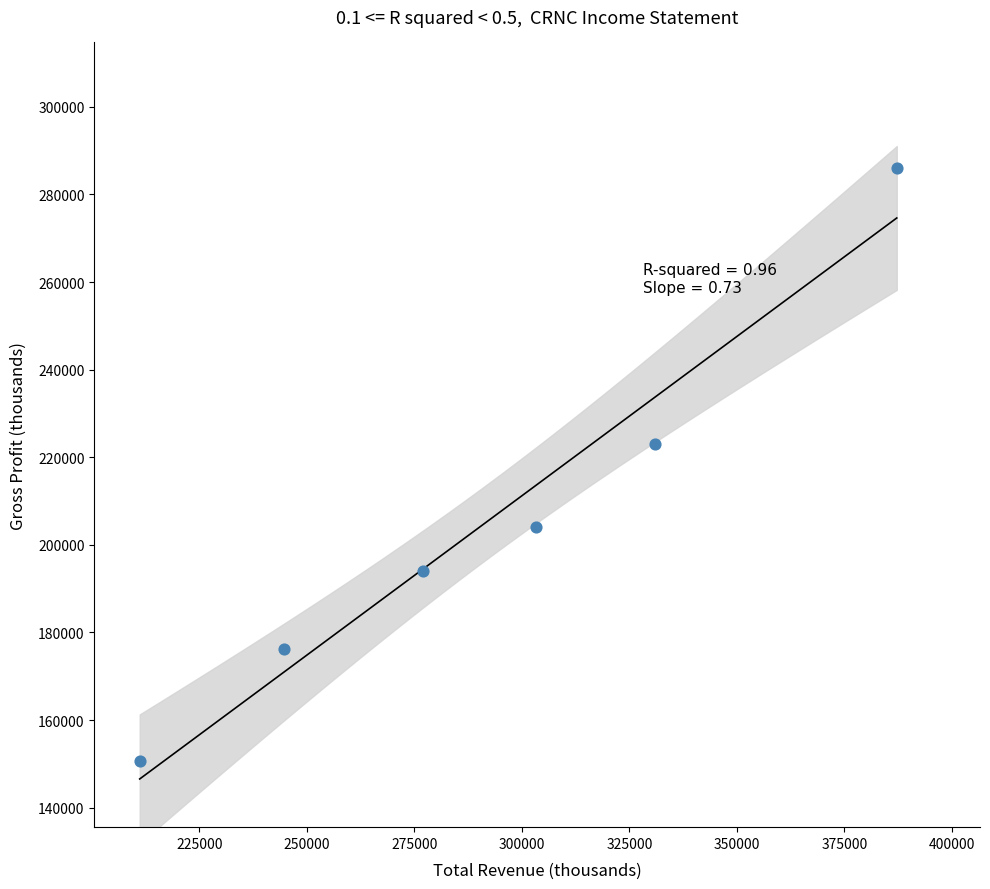

What is the average X value?

292383